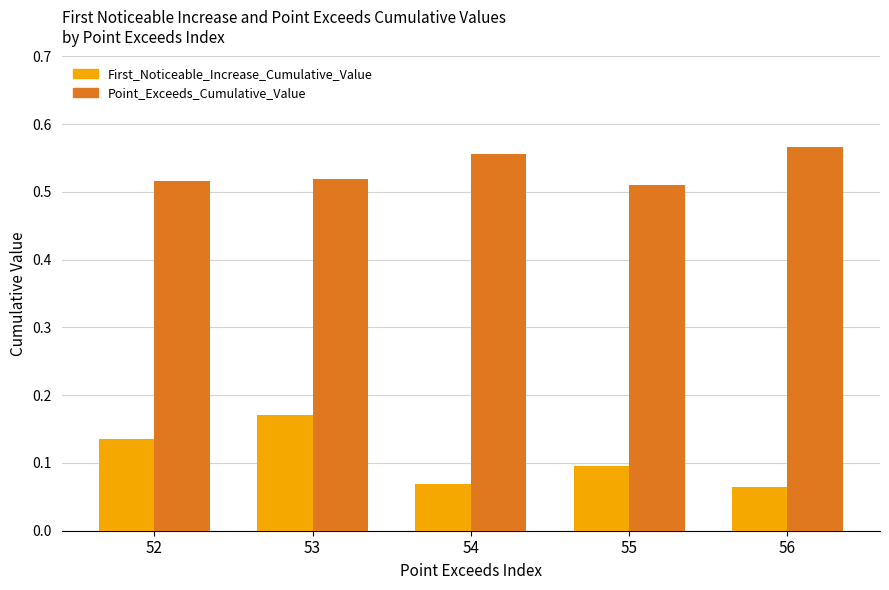

How many groups of bars are there?

5